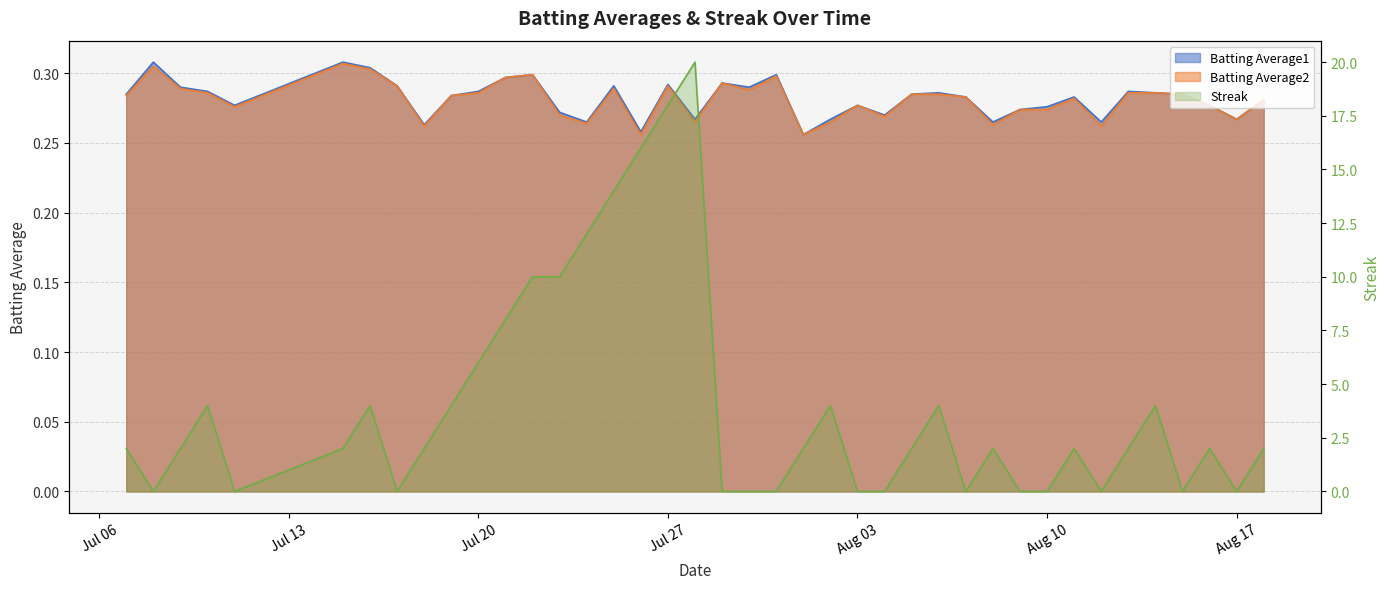

Is the value of Streak at 2010-07-31 greater than the value of Batting Average1 at 2010-07-21?

No